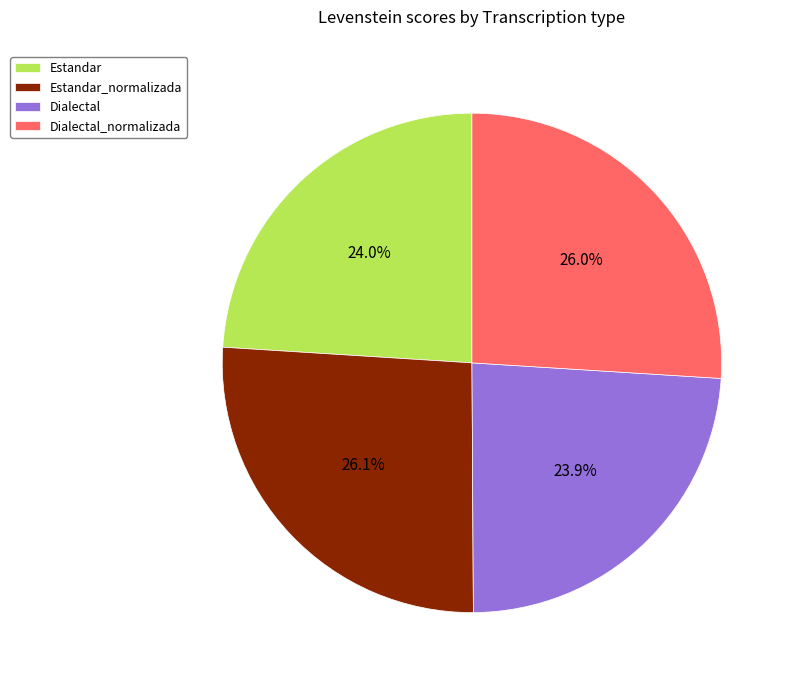

Is there a majority slice in this chart?

No